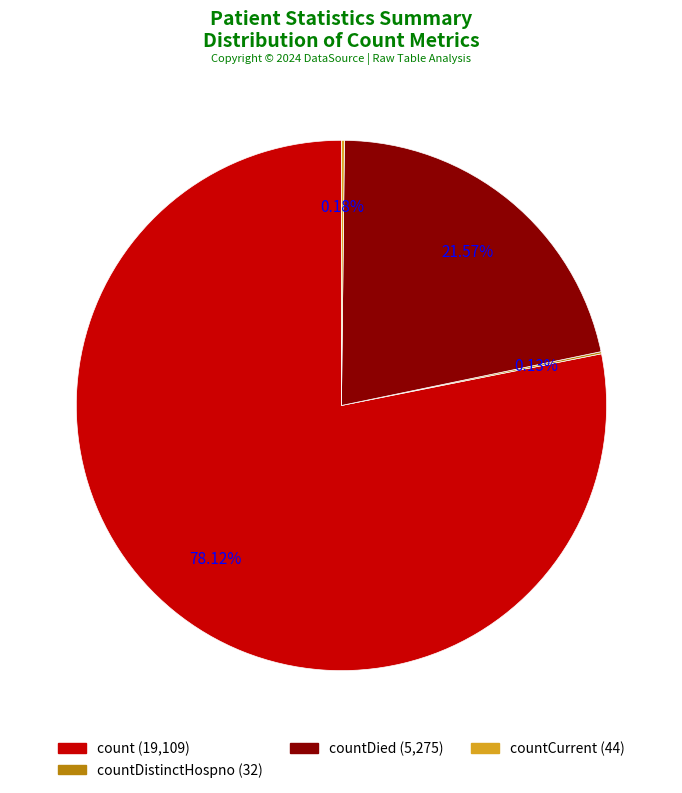

Is there a majority slice in this chart?

Yes